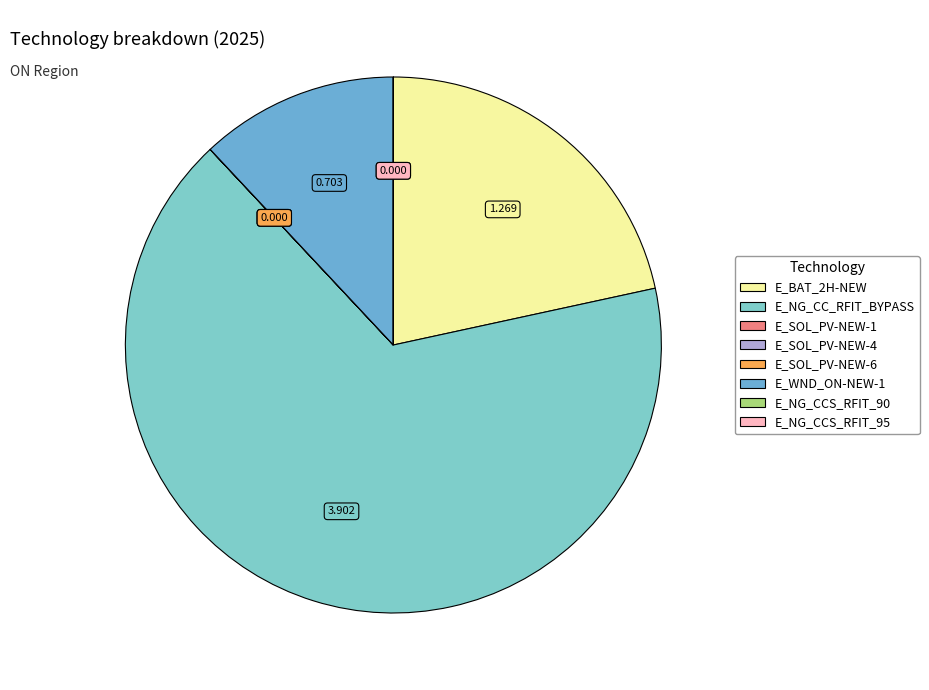

Count the number of slices in the pie.

8